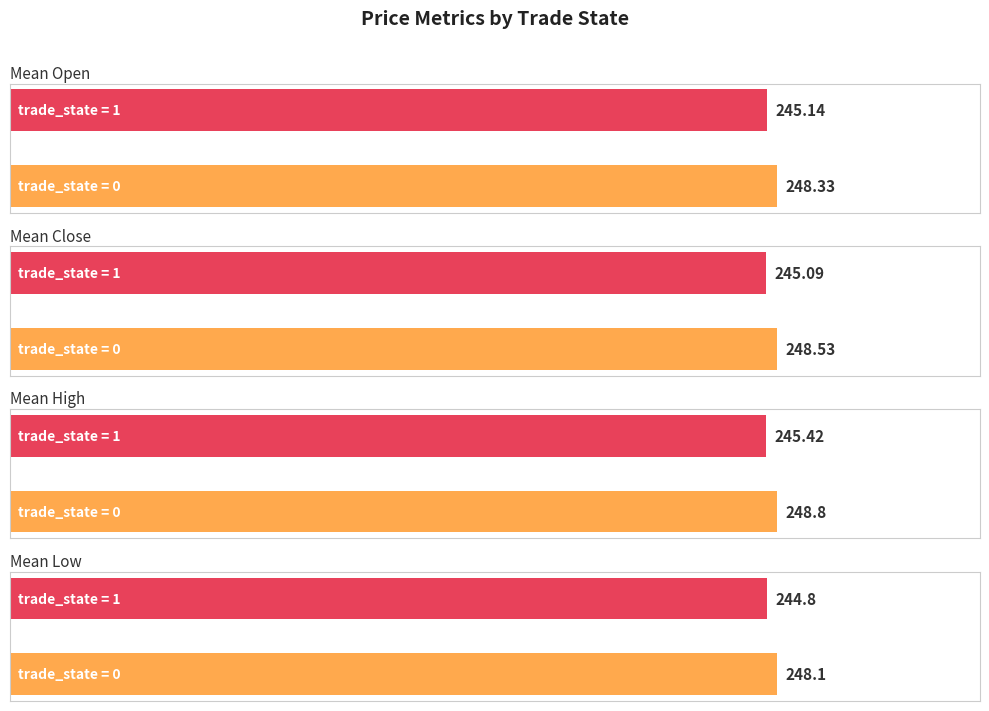

The low series shows 365.4 at trade_state=0. True or false?

False